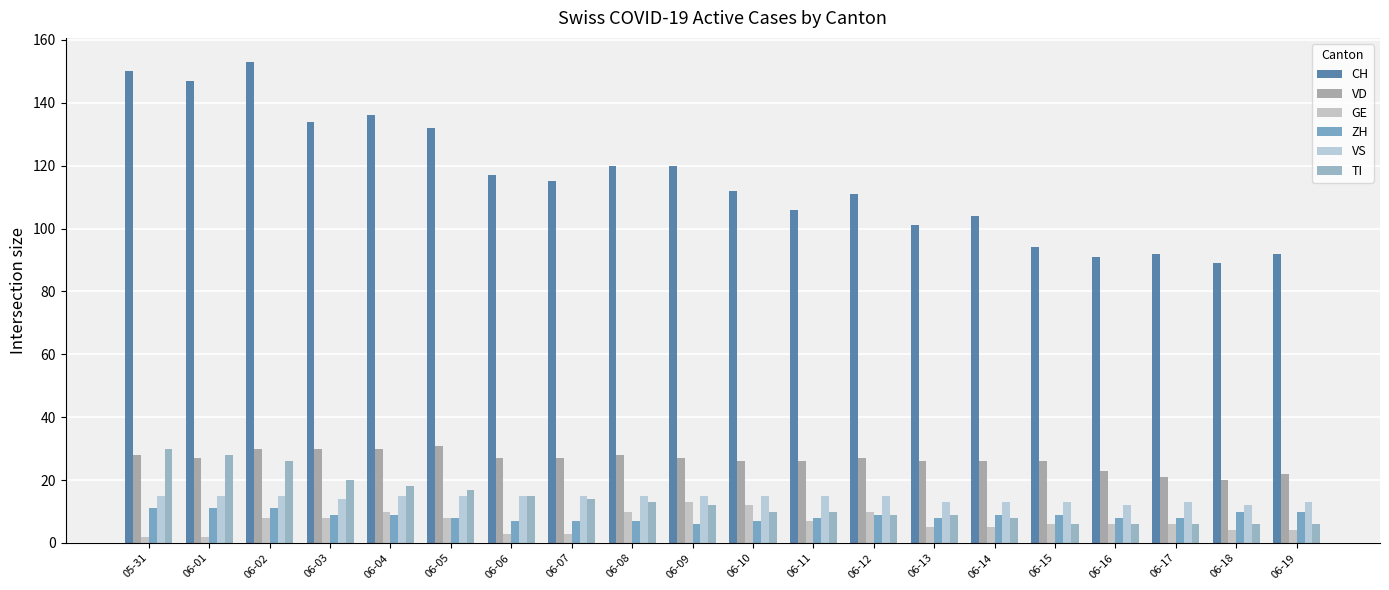

Reading right to left, list all the values displayed in this chart.

CH: 92	89	92	91	94	104	101	111	106	112	120	120	115	117	132	136	134	153	147	150
VD: 22	20	21	23	26	26	26	27	26	26	27	28	27	27	31	30	30	30	27	28
GE: 4	4	6	6	6	5	5	10	7	12	13	10	3	3	8	10	8	8	2	2
ZH: 10	10	8	8	9	9	8	9	8	7	6	7	7	7	8	9	9	11	11	11
VS: 13	12	13	12	13	13	13	15	15	15	15	15	15	15	15	15	14	15	15	15
TI: 6	6	6	6	6	8	9	9	10	10	12	13	14	15	17	18	20	26	28	30